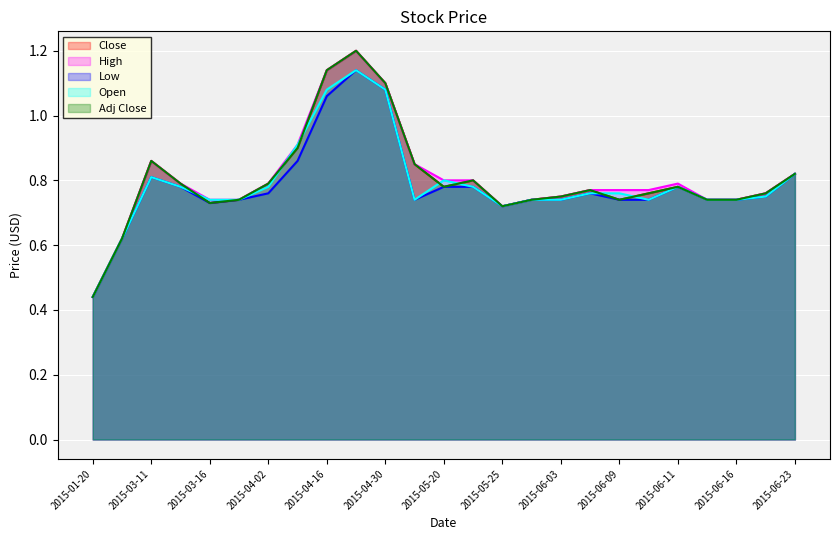

What is the label of the 20th point from the left?

2015-06-10